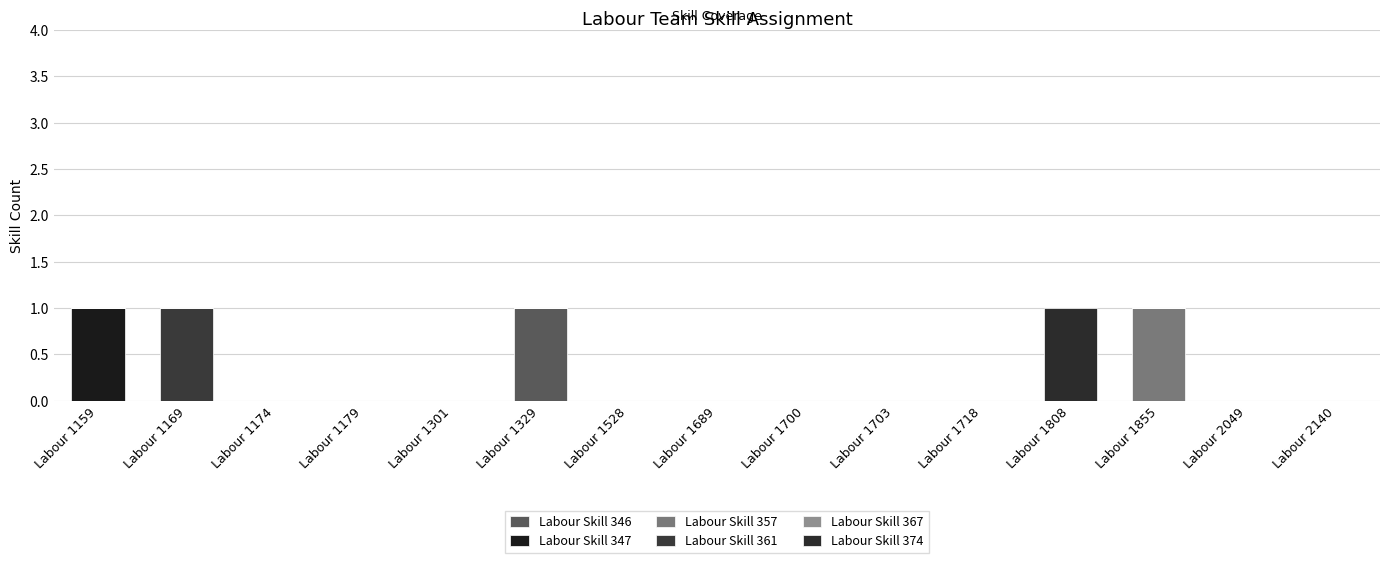

Are the bars horizontal?

No